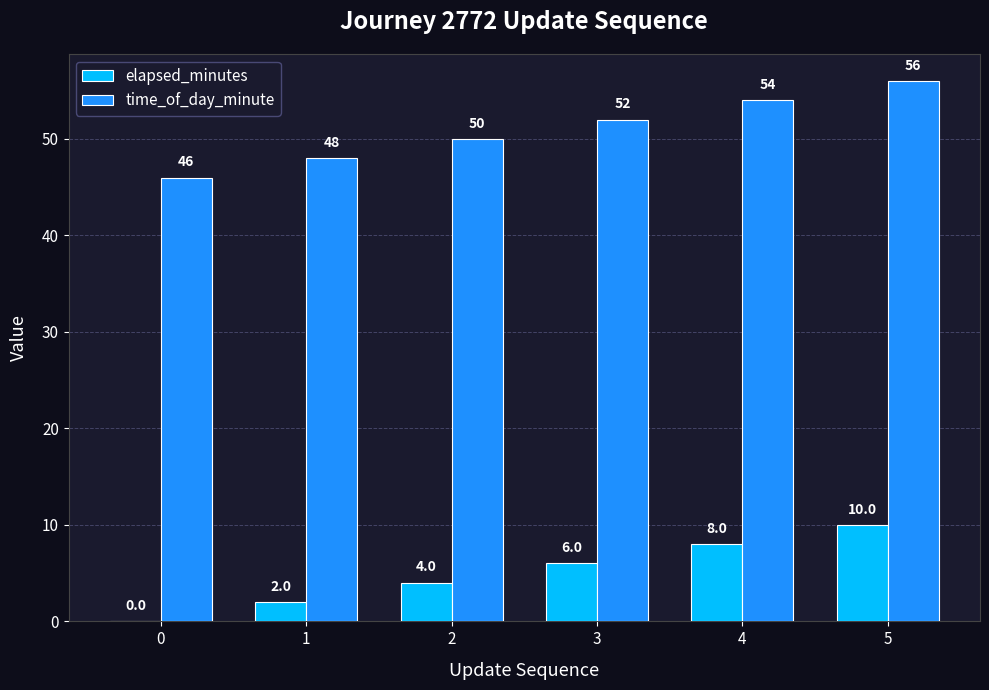

What is the sum of all elapsed_minutes values?

30